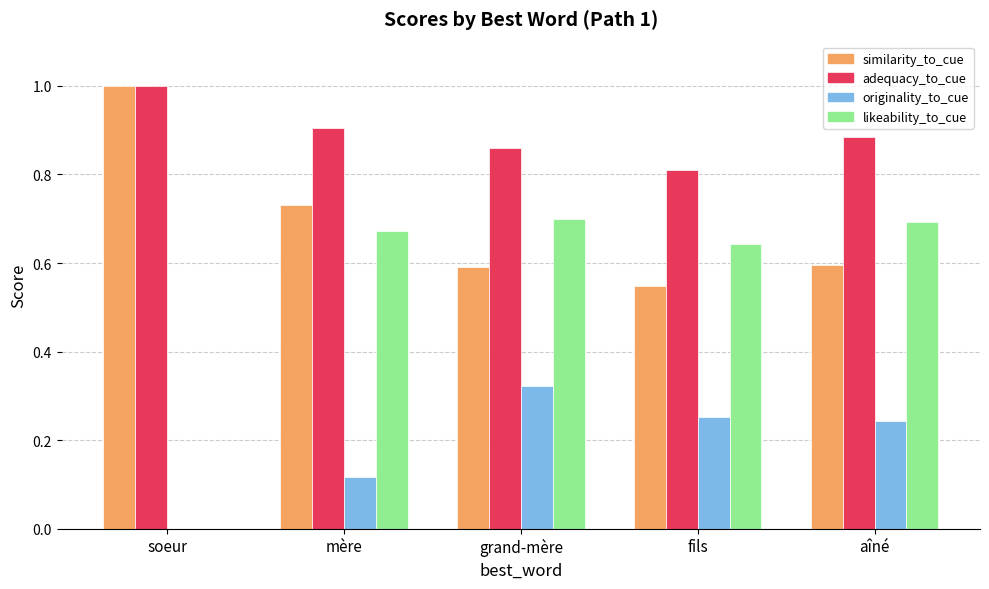

Is the value of likeability_to_cue at soeur greater than the value of similarity_to_cue at mère?

No